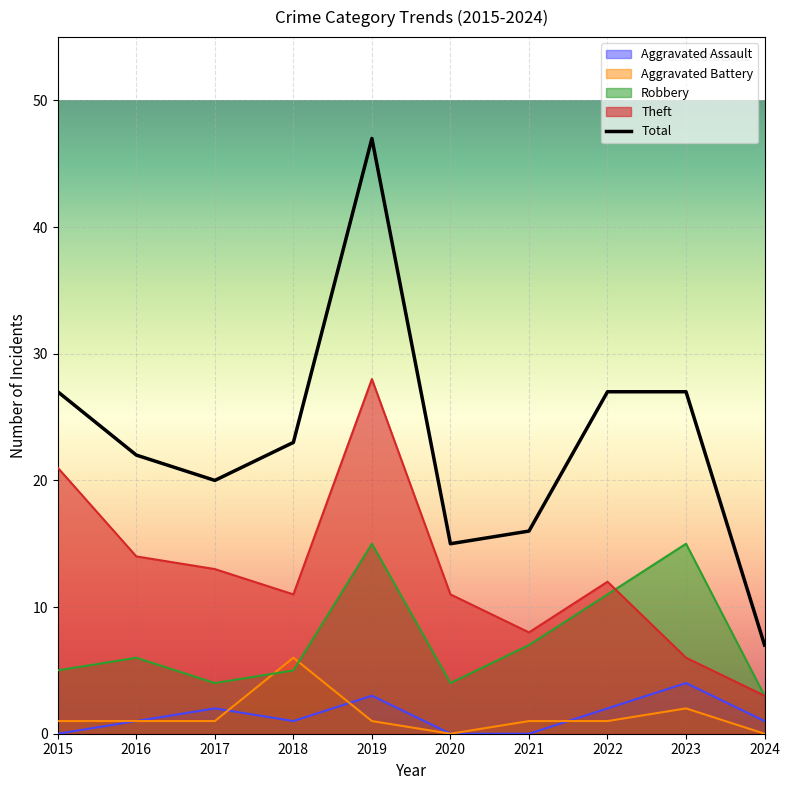

True or false: Aggravated Battery and Total cross at least once.

False